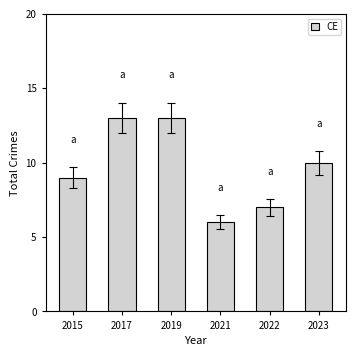

How many distinct data groups are displayed?

1